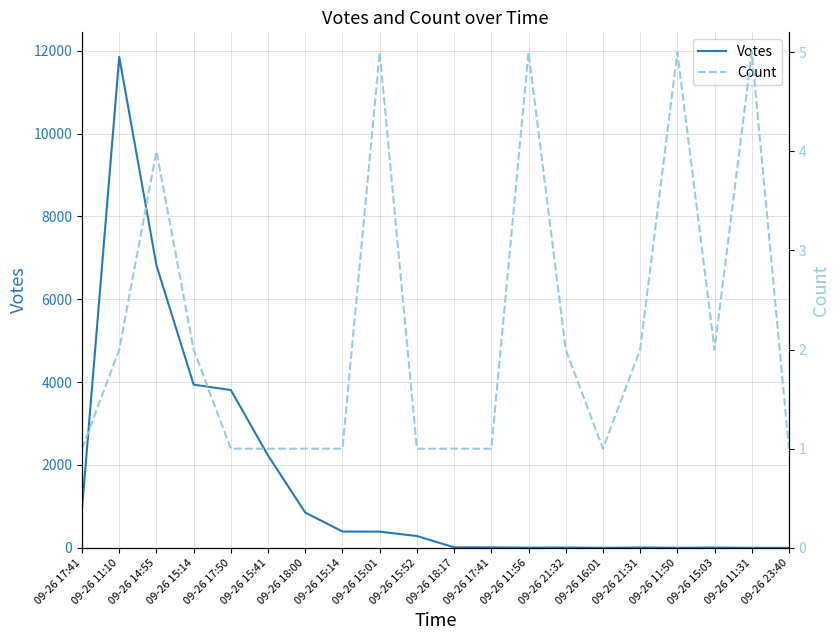

Which series has the widest spread of values?

Votes